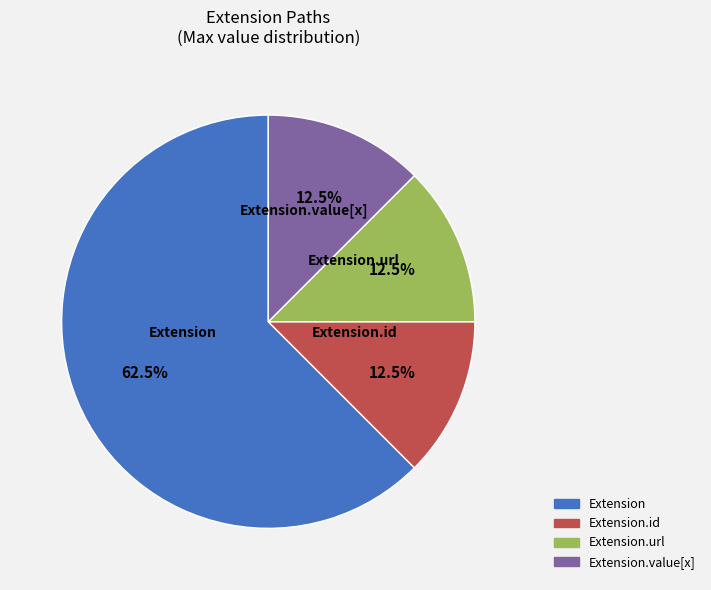

Is there any slice that represents more than half of the pie?

Yes